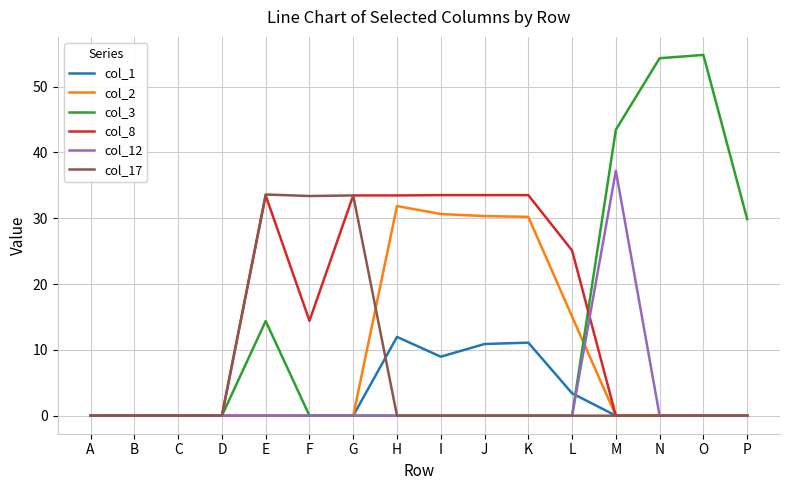

Which series has the largest range (max minus min)?

col_3